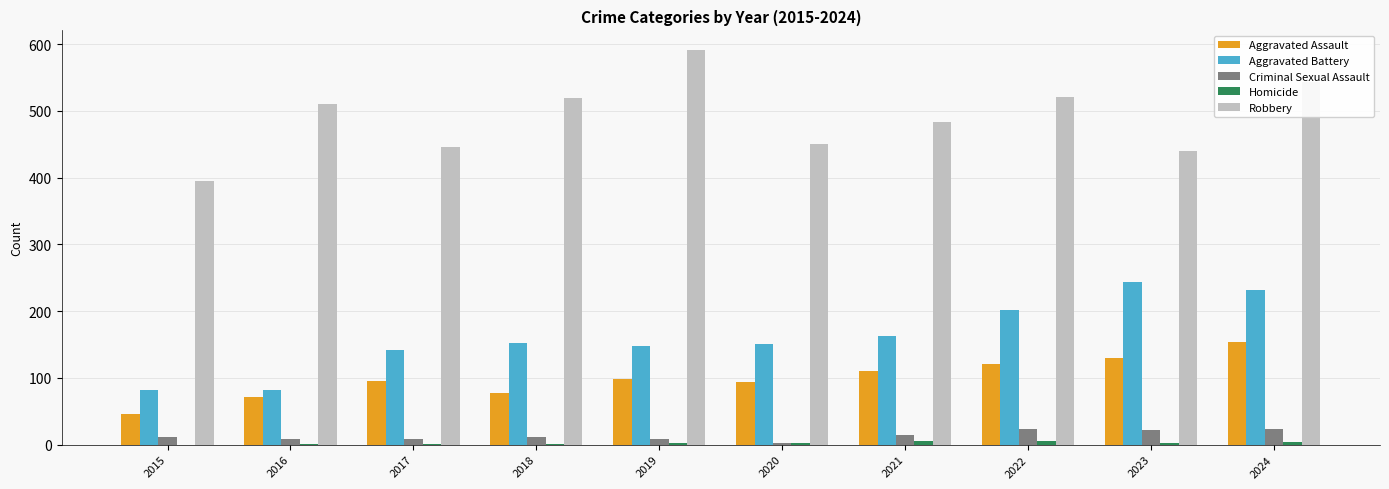

Between 2017 and 2022, which series saw the biggest shift?

Robbery